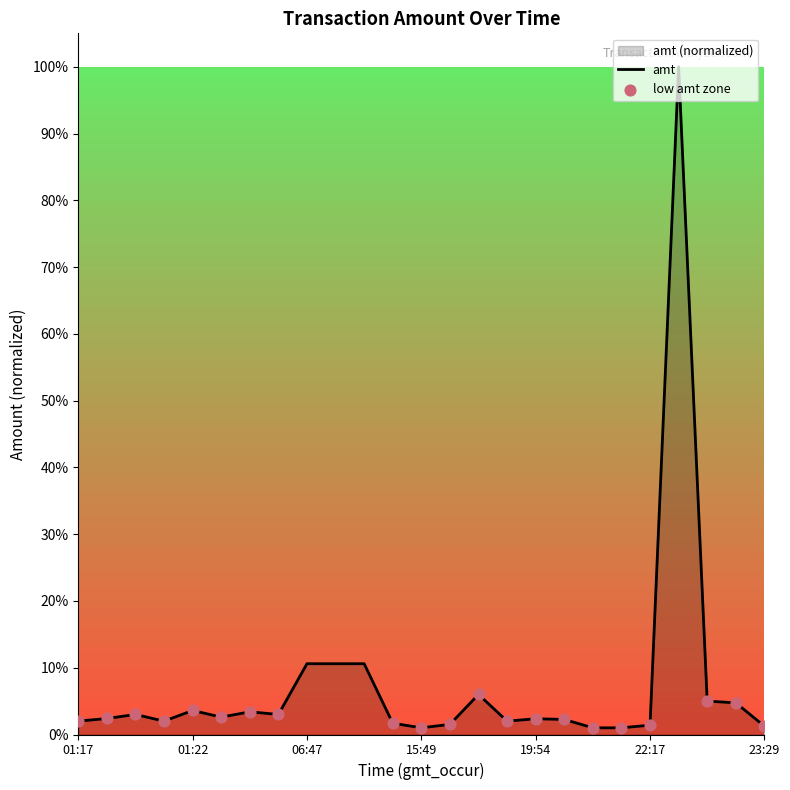

Which has a higher value, 2023-09-10 22:39:15 or 2023-09-10 16:43:30?

2023-09-10 22:39:15